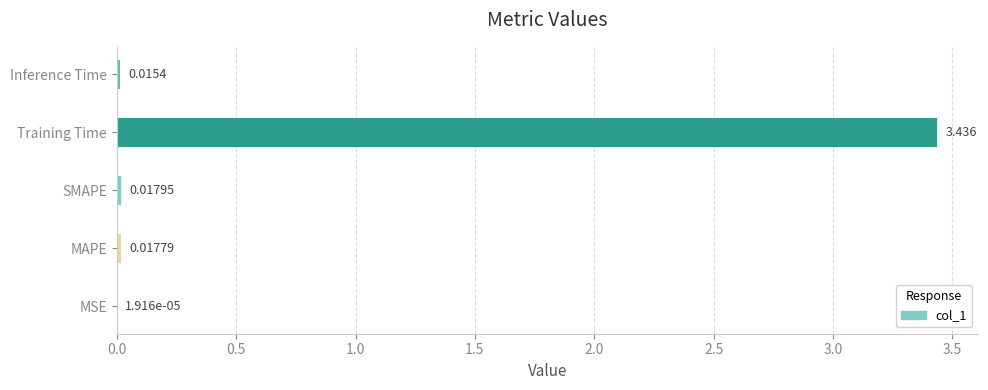

Which category has the highest value across all series?

Training Time